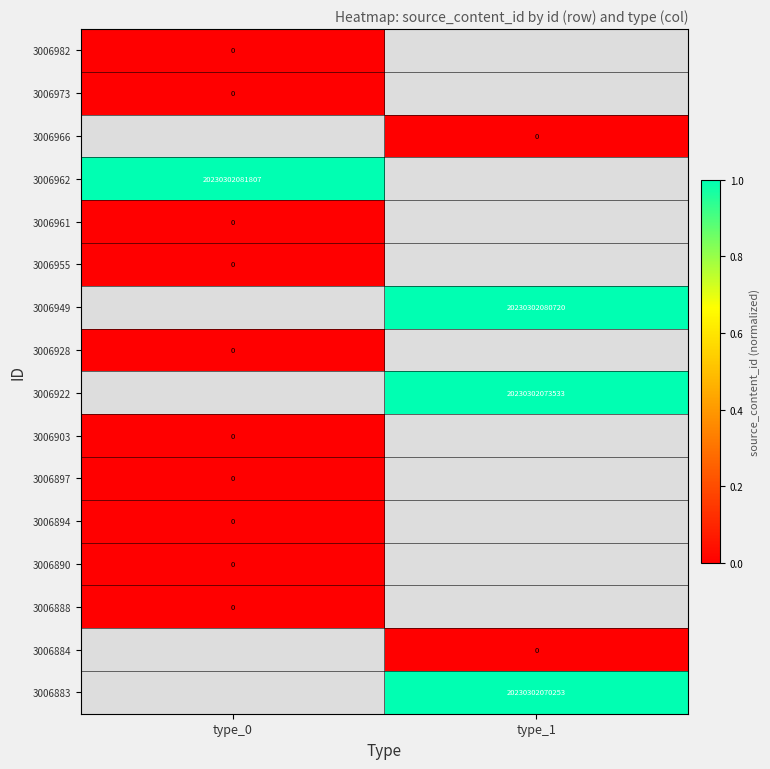

How many data points does each series have?

2